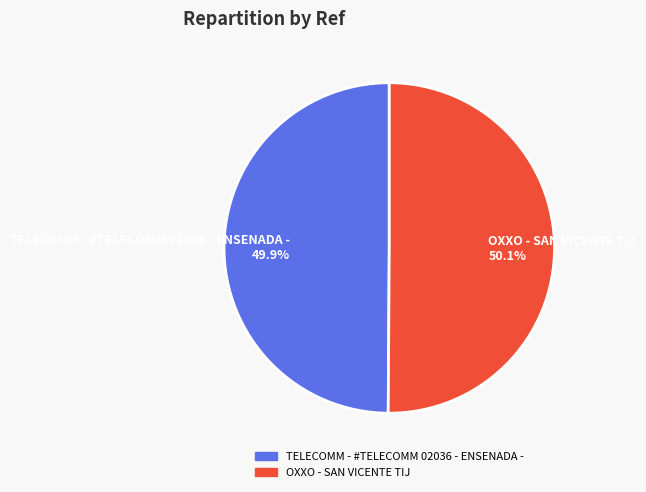

Do OXXO - SAN VICENTE TIJ 50.1% and TELECOMM - #TELECOMM 02036 - ENSENADA - 49.9% together represent more than half of the pie?

Yes